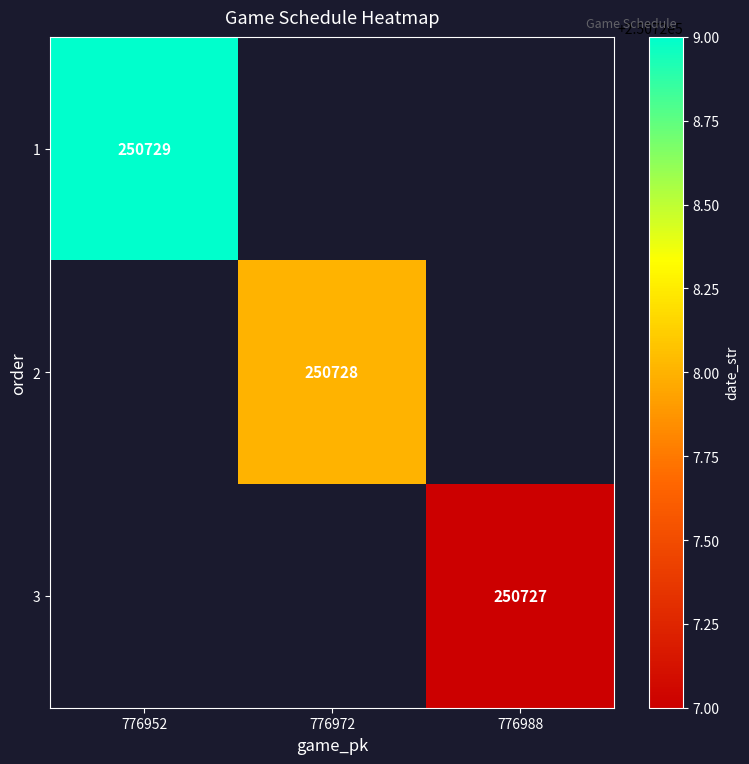

The value of 3 at 776988 is 429282. True or false?

False